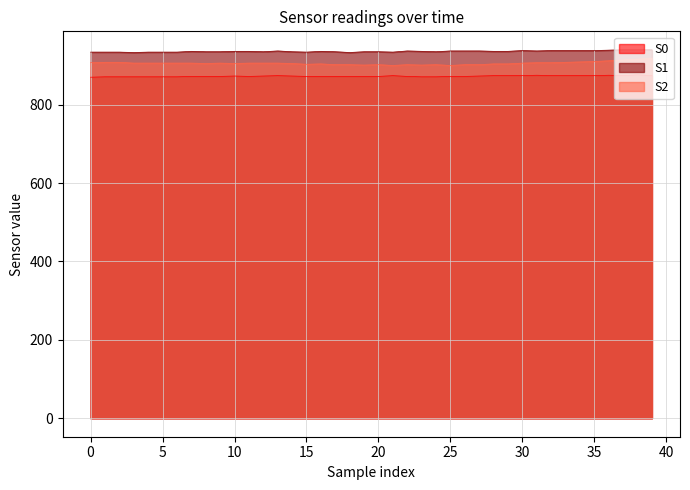

Does the chart display data point markers on the line(s)?

No